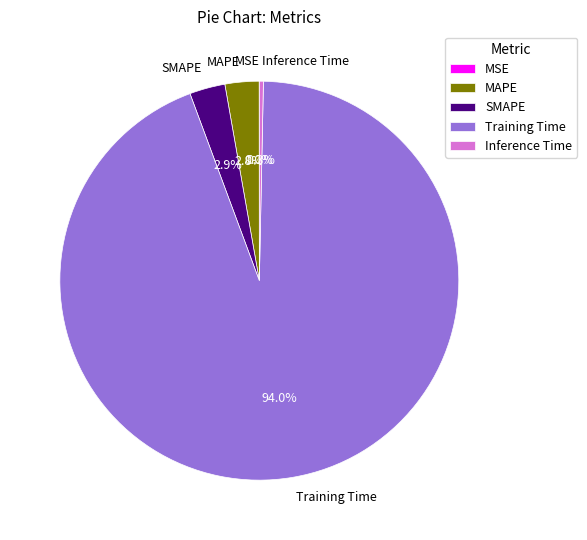

Between Inference Time and Training Time, which is larger?

Training Time